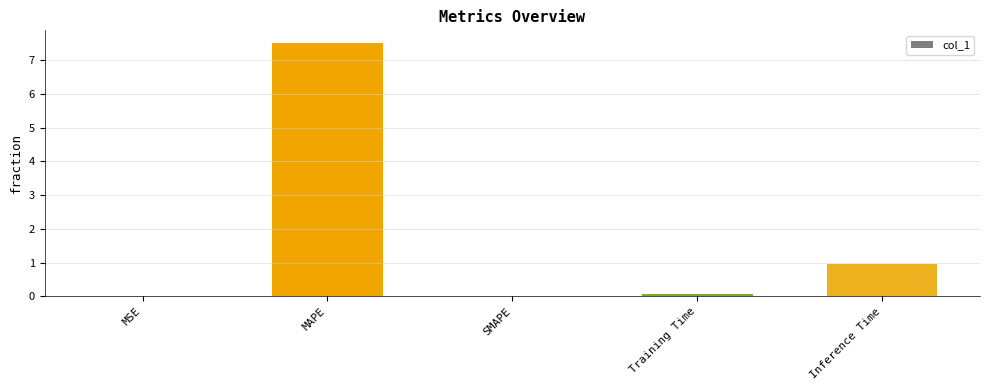

What is the greatest value displayed?

7.5